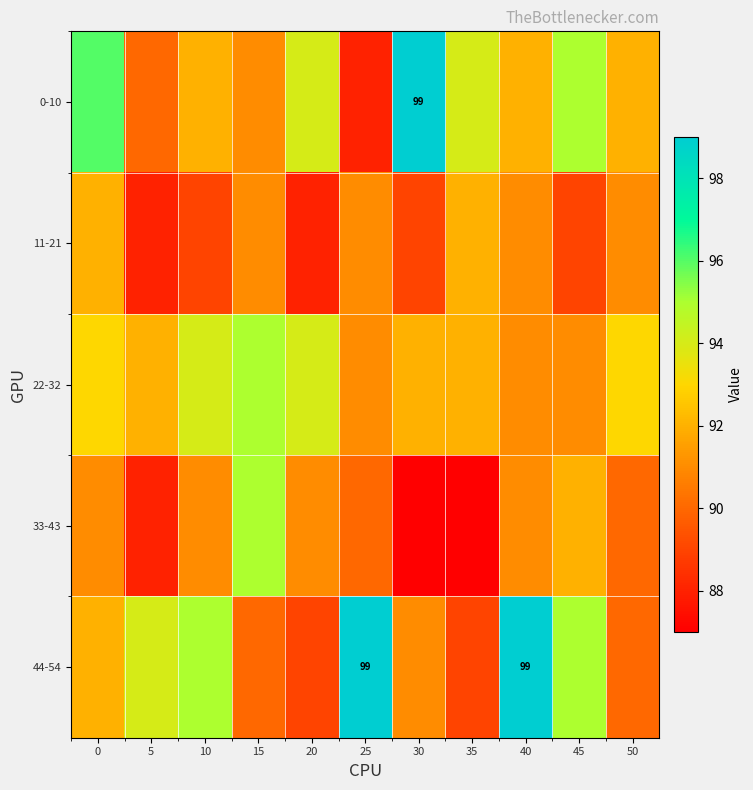

True or false: 0-10 has a value of 99 at 30.

True